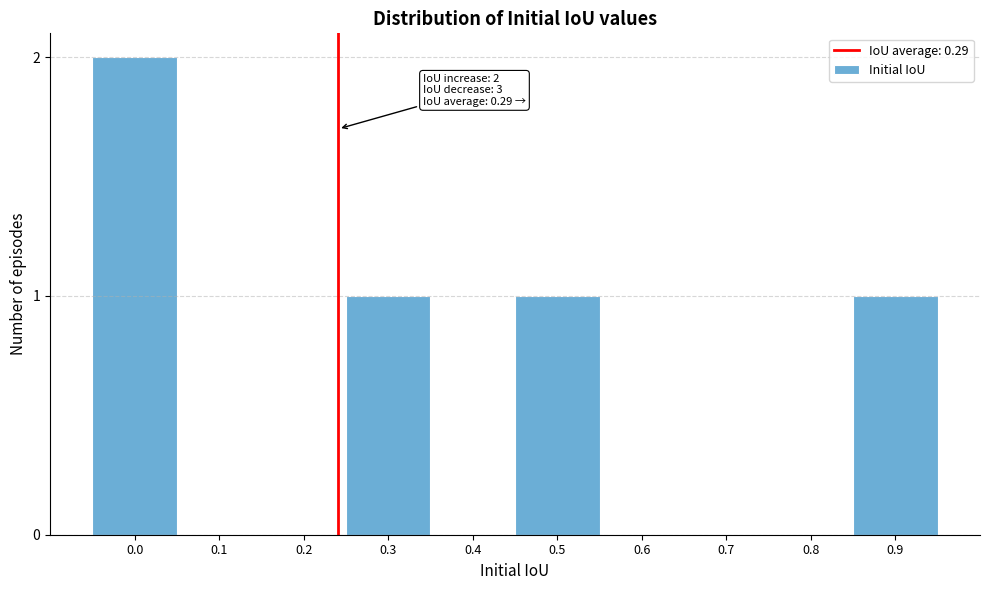

Reading left to right, list all the values displayed in this chart.

0.0=2	0.1=0	0.2=0	0.3=1	0.4=0	0.5=1	0.6=0	0.7=0	0.8=0	0.9=1